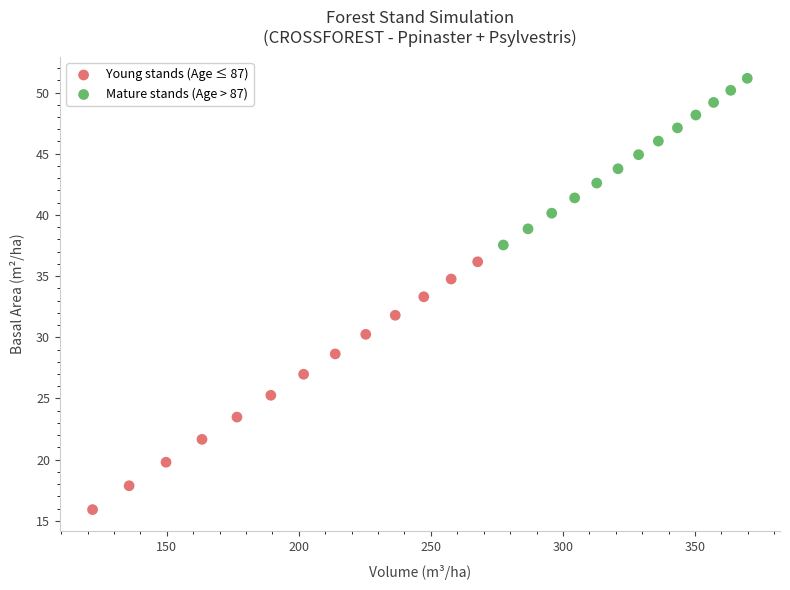

Which series contains the highest Y value?

Mature stands (Age > 87)